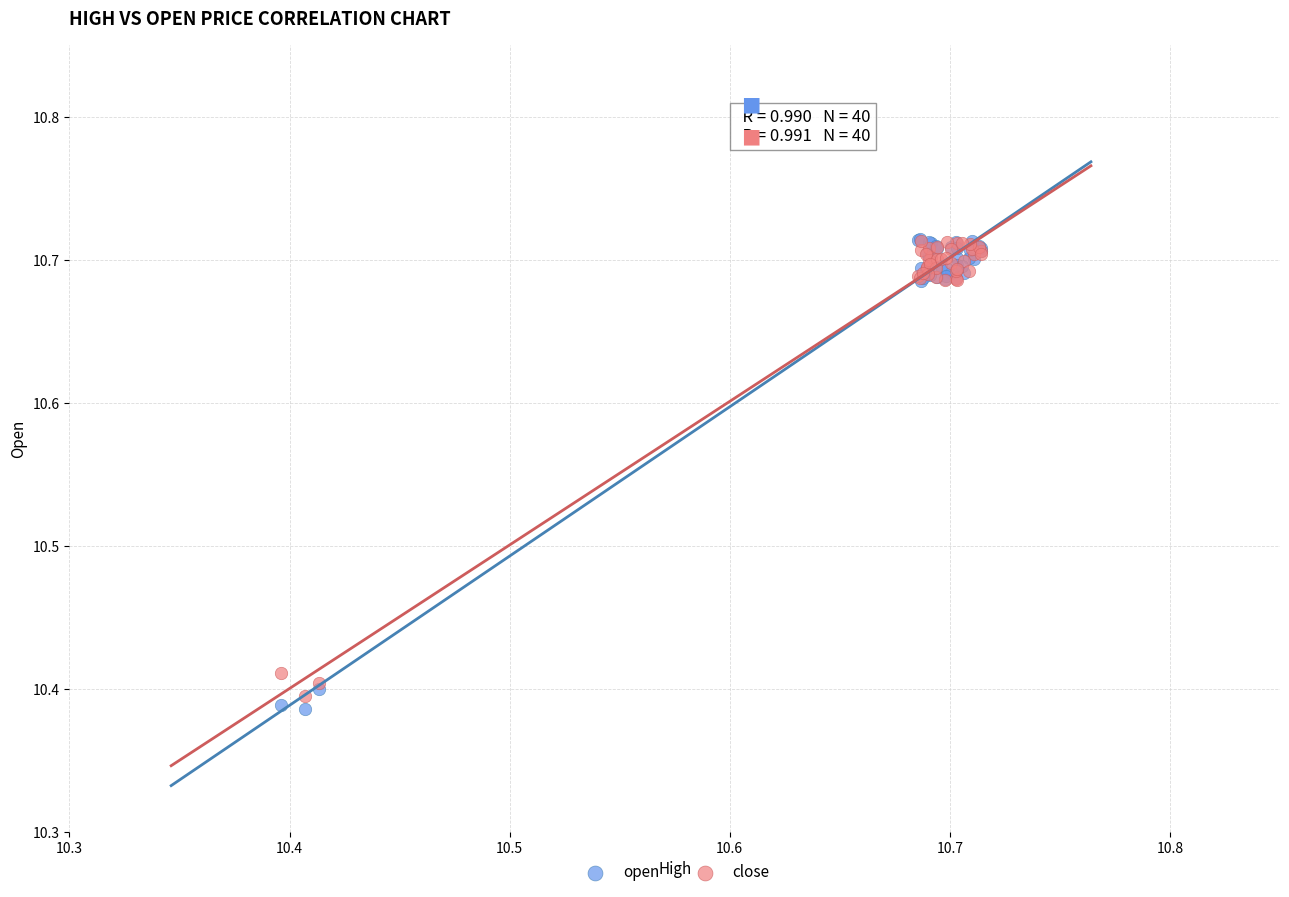

What are all the series names shown in the legend?

open, close